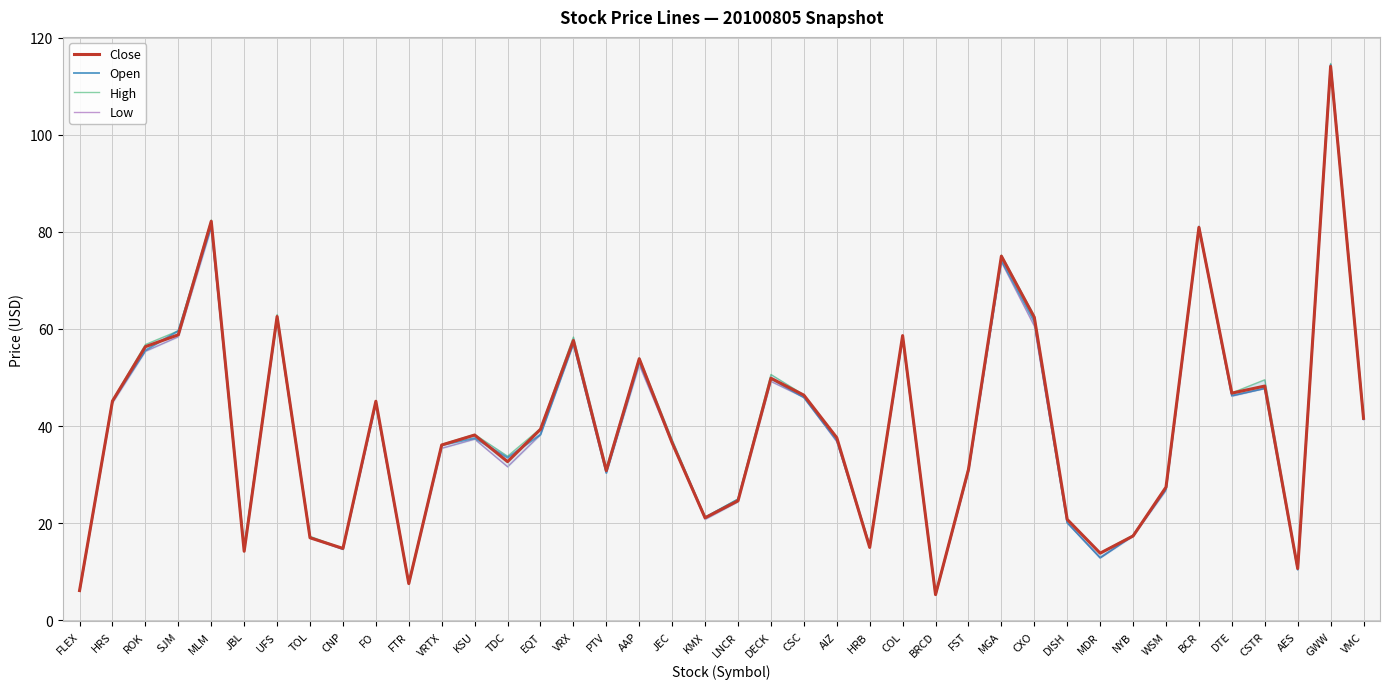

How many data points in Open are less than 37?

19